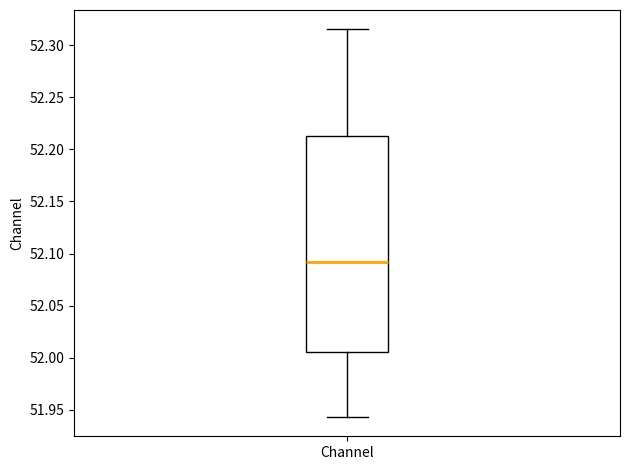

Where is the upper edge of the box for Channel on the y-axis? The values are not printed on the chart, so give them approximately, as read against the axis.

52.215